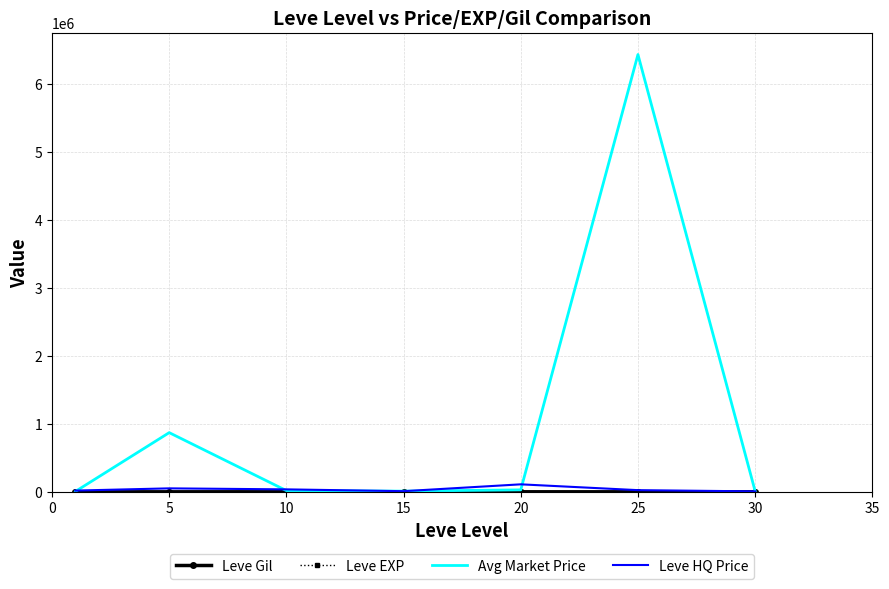

What is the highest value of the Avg Market Price series?

6436804.7